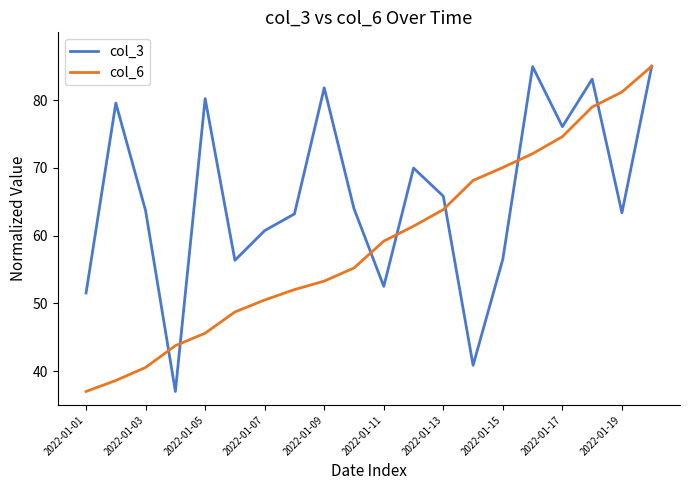

What is the lowest value of the col_6 series?

37.0